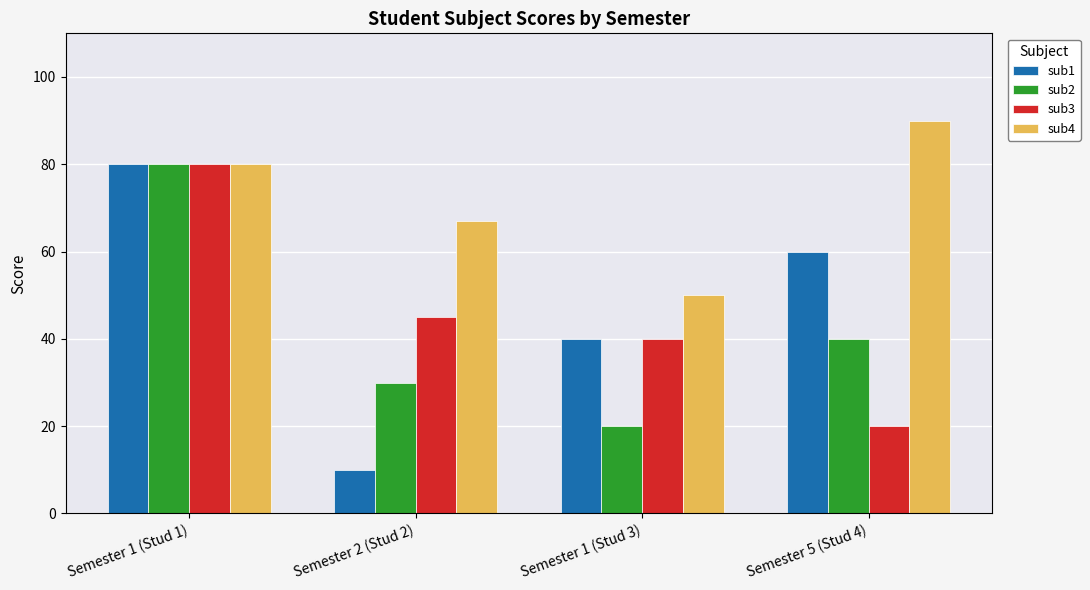

The sub3 series shows 40 at Semester 1 (Stud 3). True or false?

True